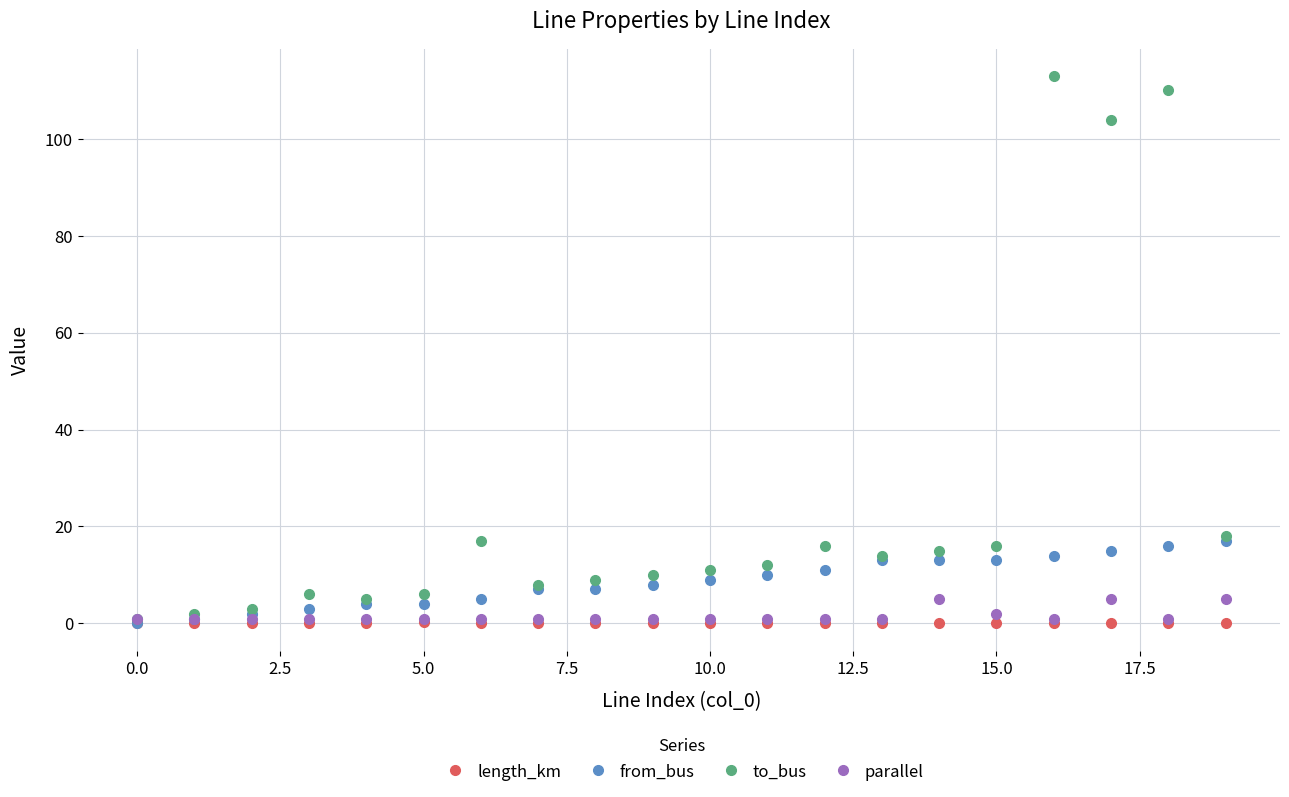

True or false: length_km and to_bus intersect in this chart.

False